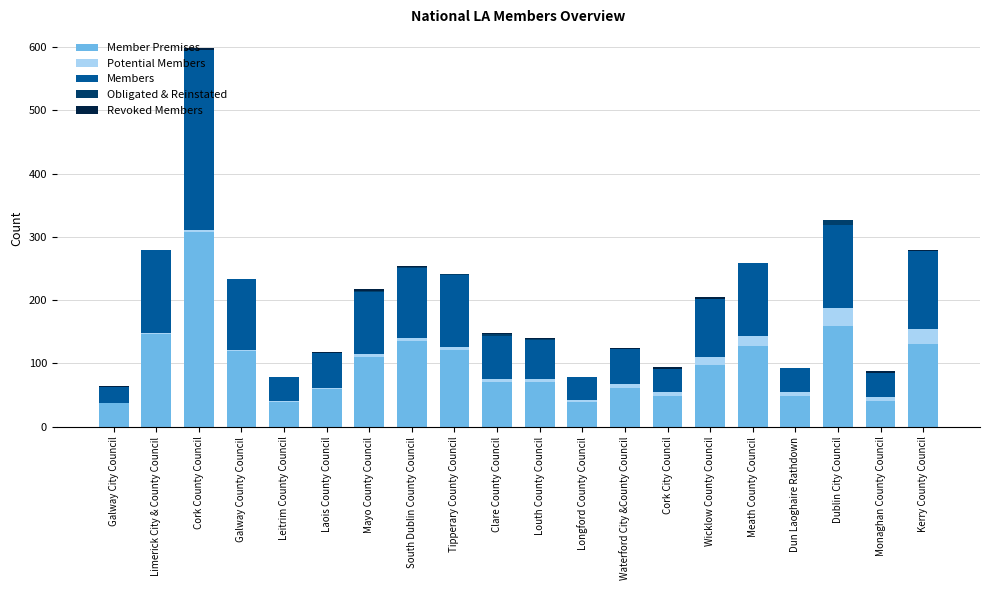

At which category is the sum across all series the highest?

Cork County Council